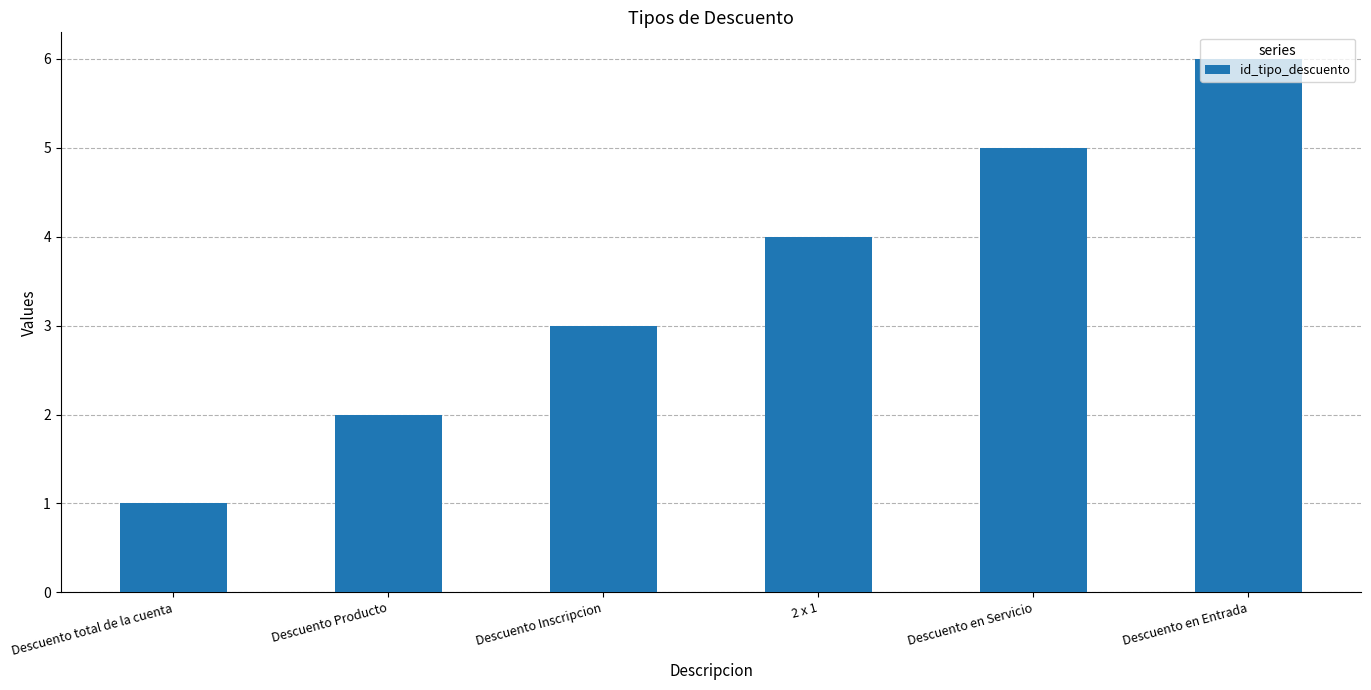

What is the minimum value shown in the chart?

1